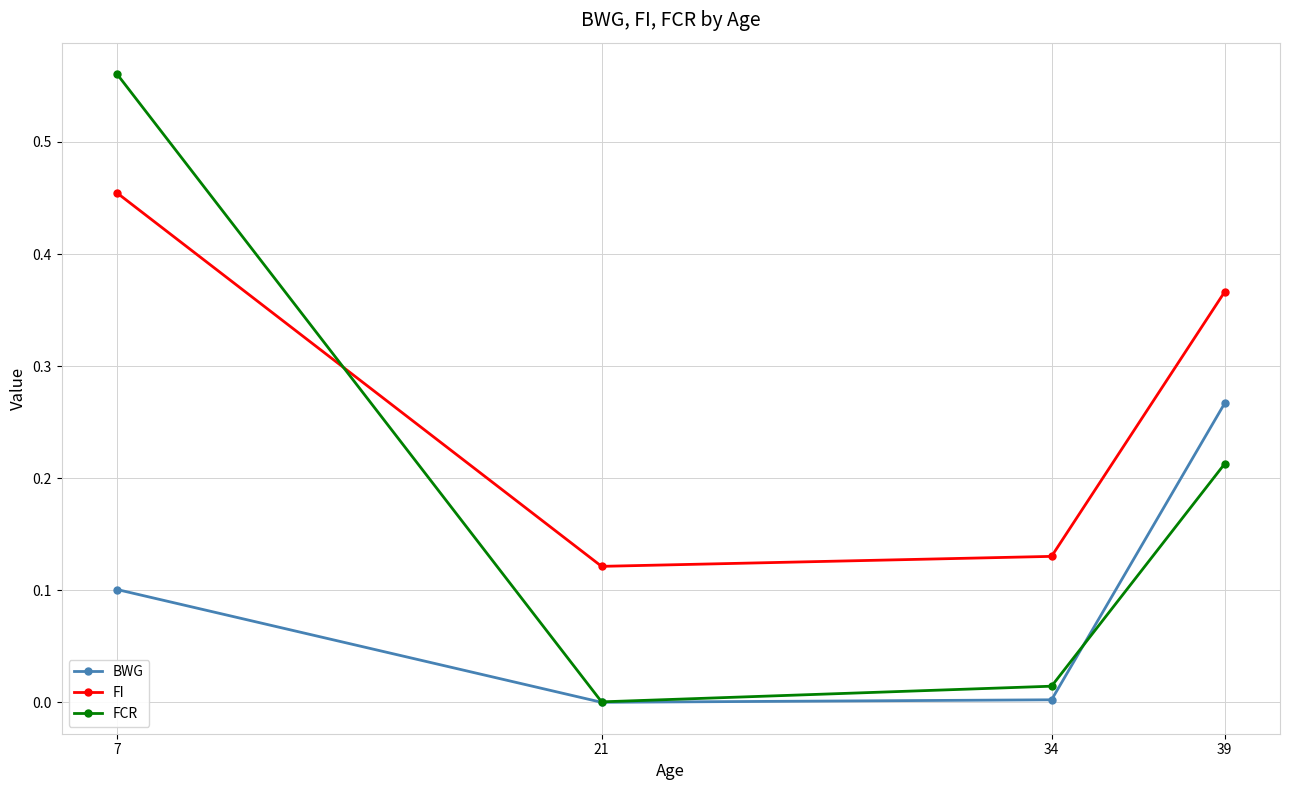

At which category is the sum across all series the highest?

7